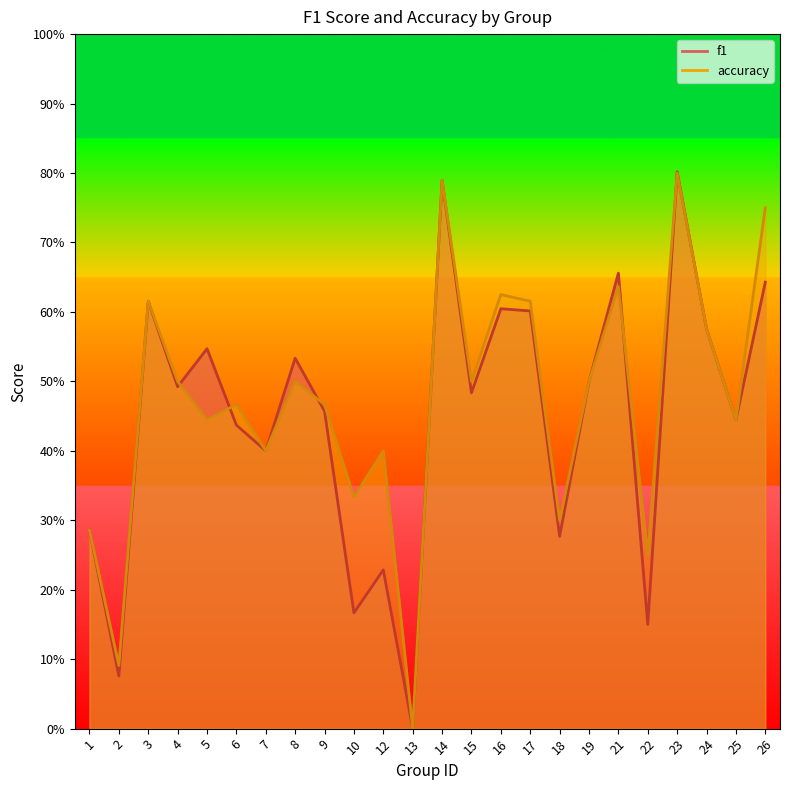

How many positive values does the f1 series have?

23